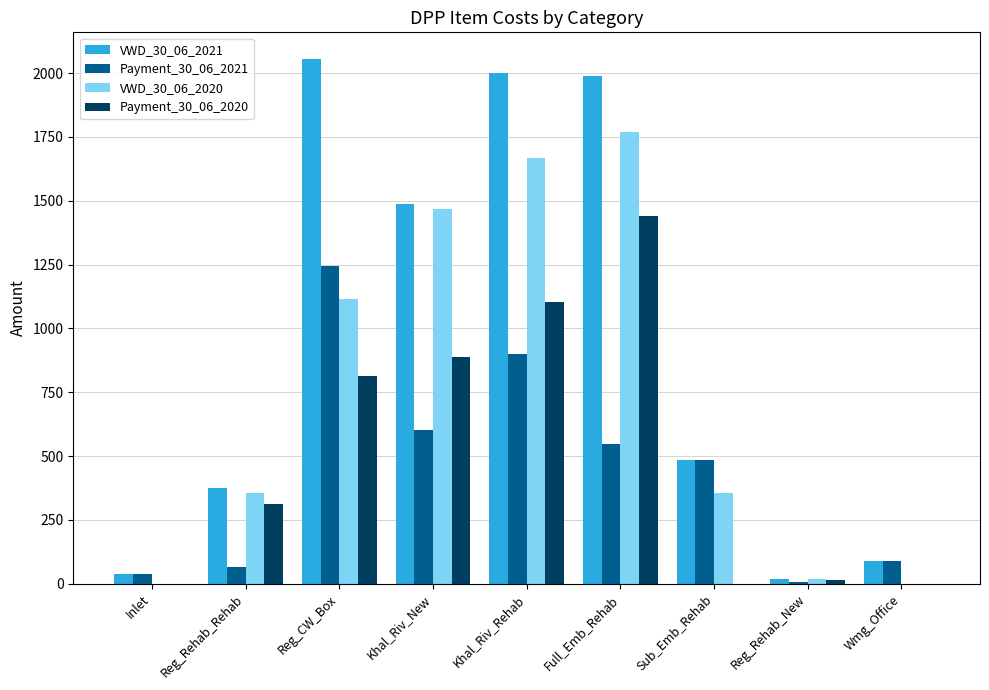

Is the value of Payment_30_06_2020 at Reg_Rehab_New greater than the value of Payment_30_06_2021 at Reg_CW_Box?

No